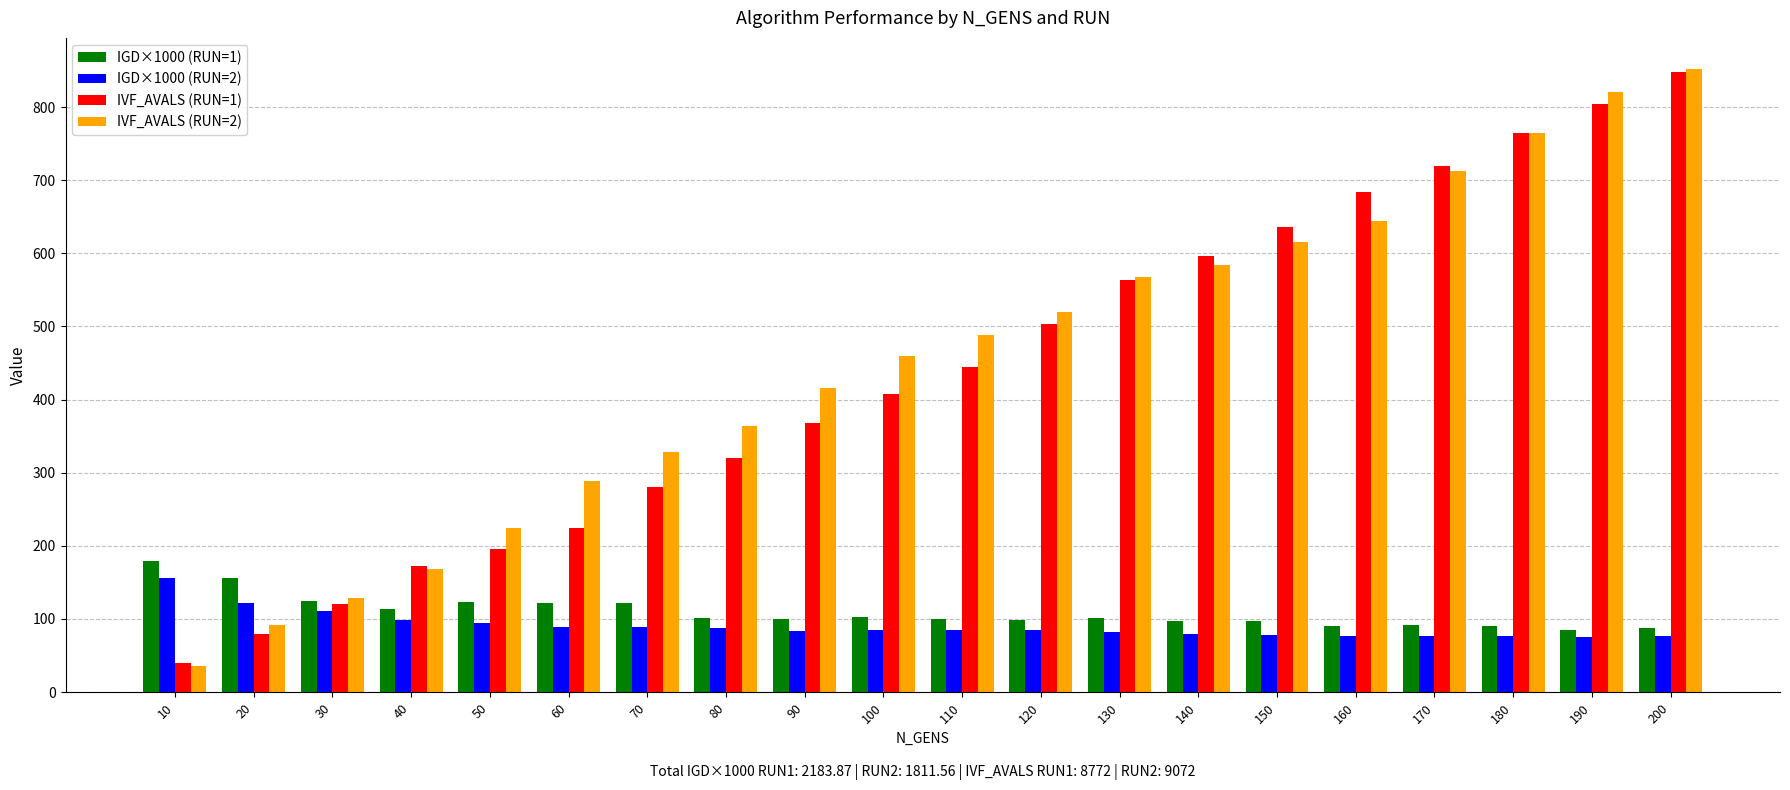

Is it true that IGD×1000 (RUN=2) equals 76.9 at 180?

True